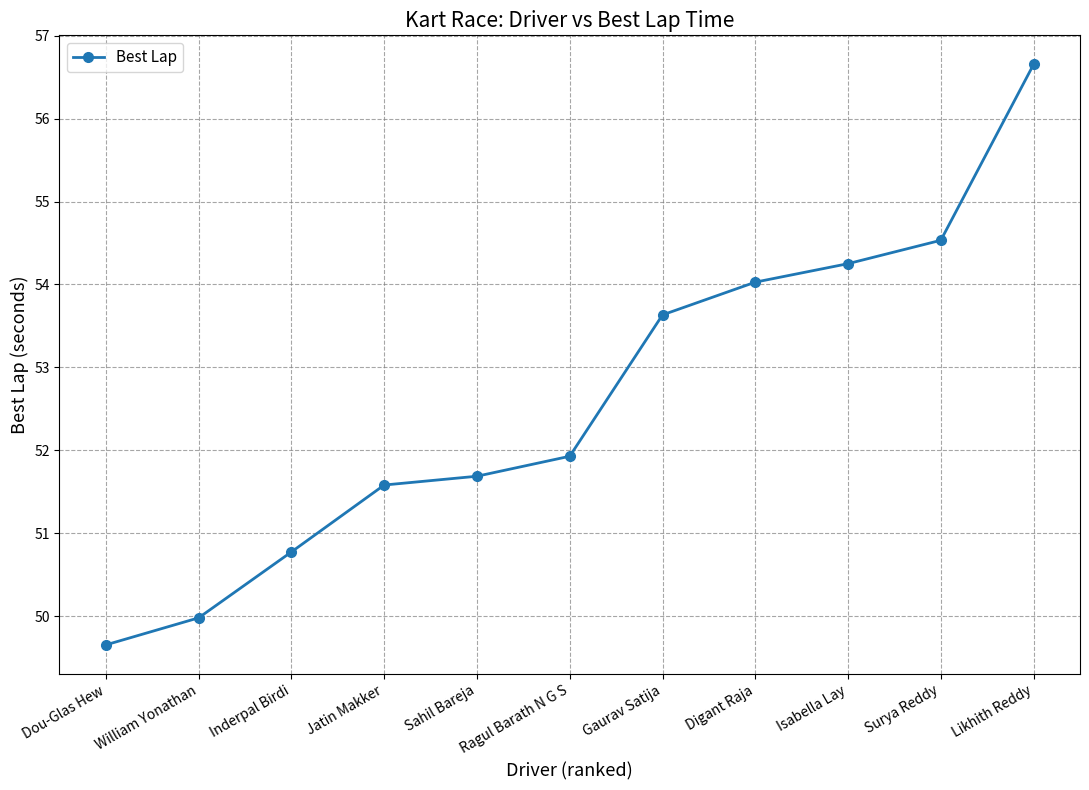

Reading left to right, transcribe all the data shown in this chart.

Dou-Glas Hew=49.7	William Yonathan=50.0	Inderpal Birdi=50.8	Jatin Makker=51.6	Sahil Bareja=51.7	Ragul Barath N G S=51.9	Gaurav Satija=53.6	Digant Raja=54.0	Isabella Lay=54.3	Surya Reddy=54.5	Likhith Reddy=56.7